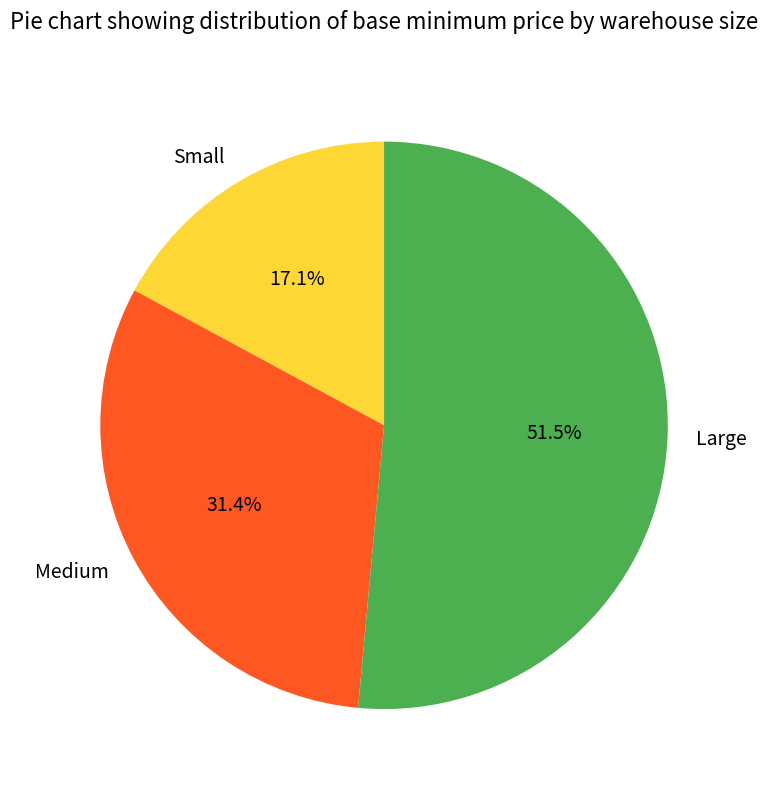

To the nearest percent, what is the average slice percentage?

33%